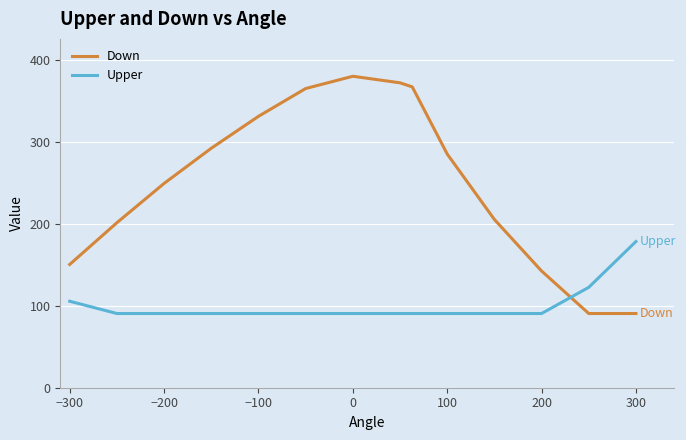

What is the lowest value of the Down series?

90.7